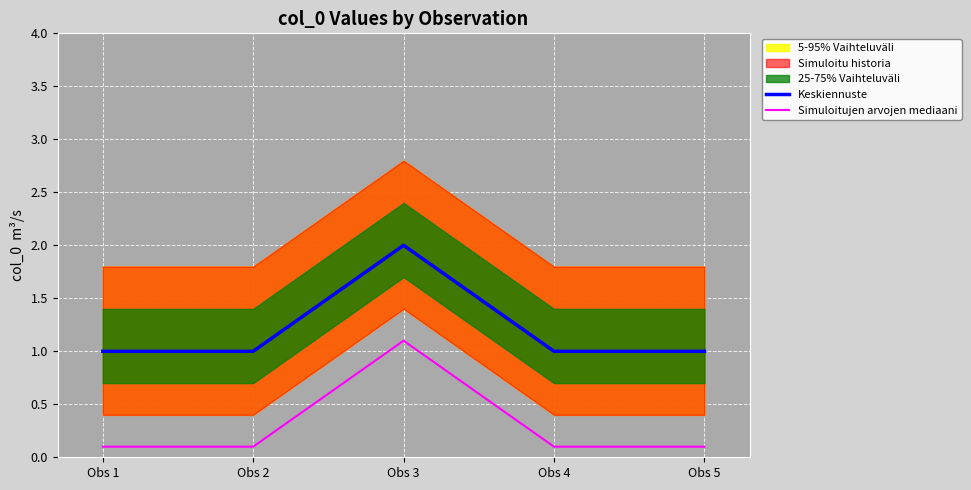

True or false: Simuloitujen arvojen mediaani and Keskiennuste intersect in this chart.

False